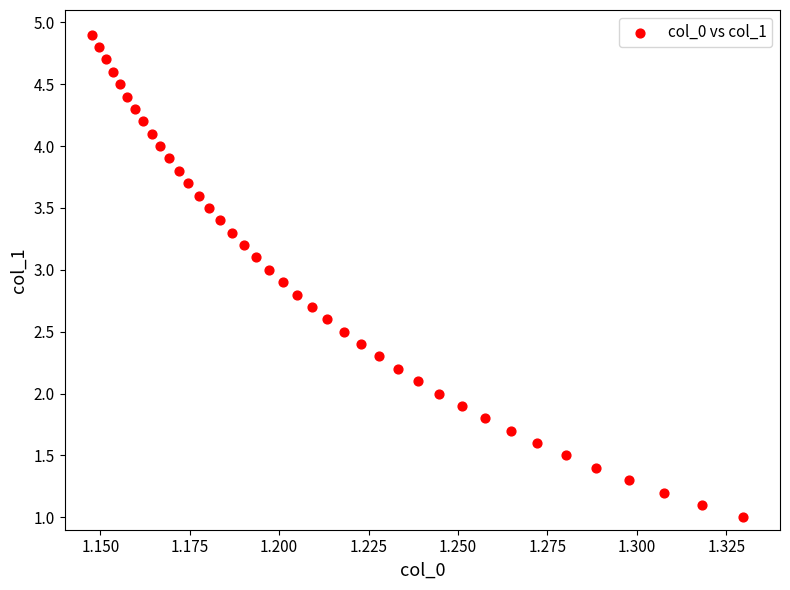

What is the range of Y values (max minus min)?

3.9